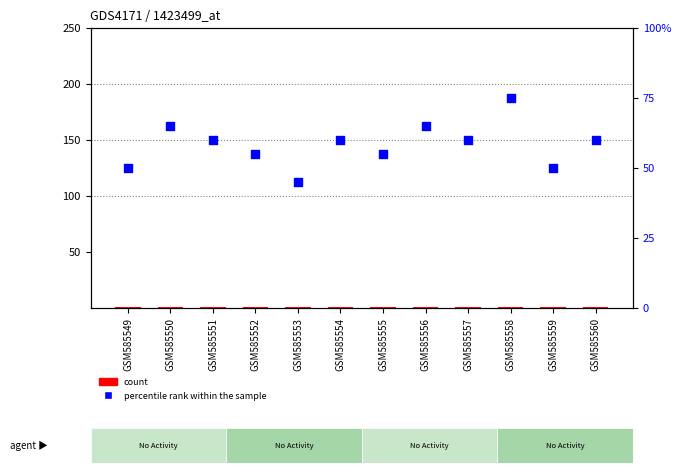

What are all the series names shown in the legend?

count, percentile rank within the sample